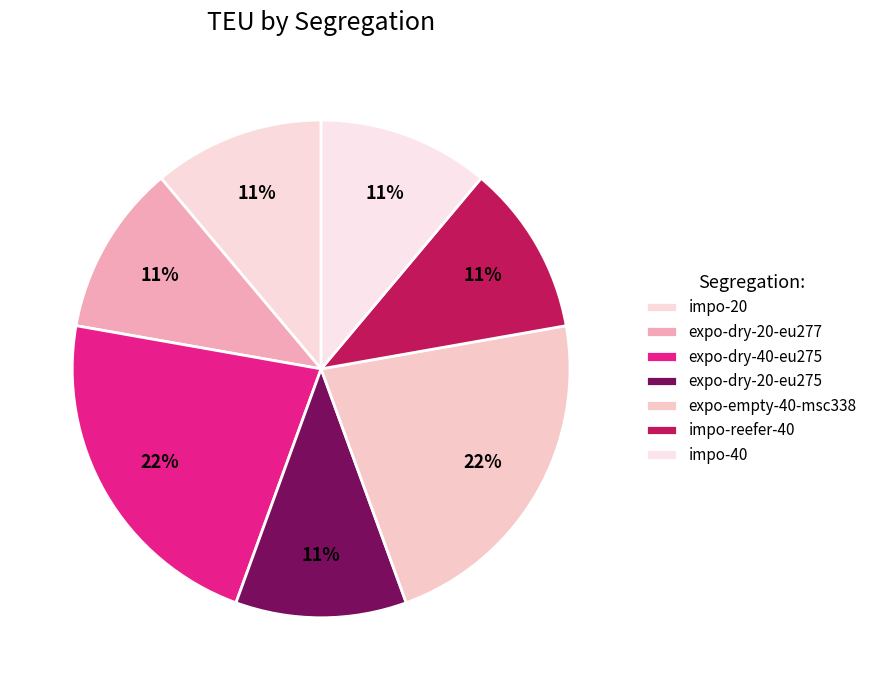

How many slices are in this pie chart?

7